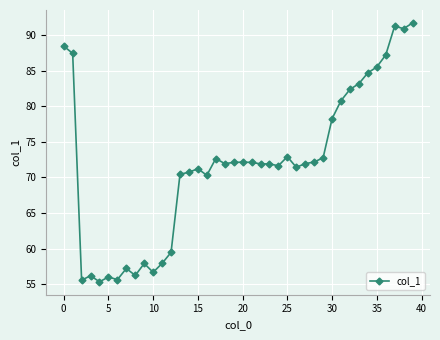

What is the average value?

71.9